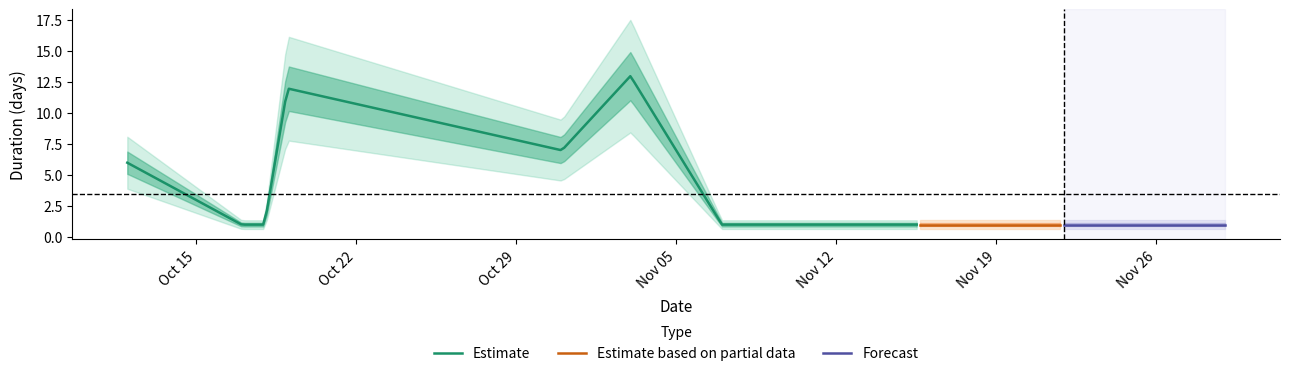

What position from the left is 2018-10-31?

5